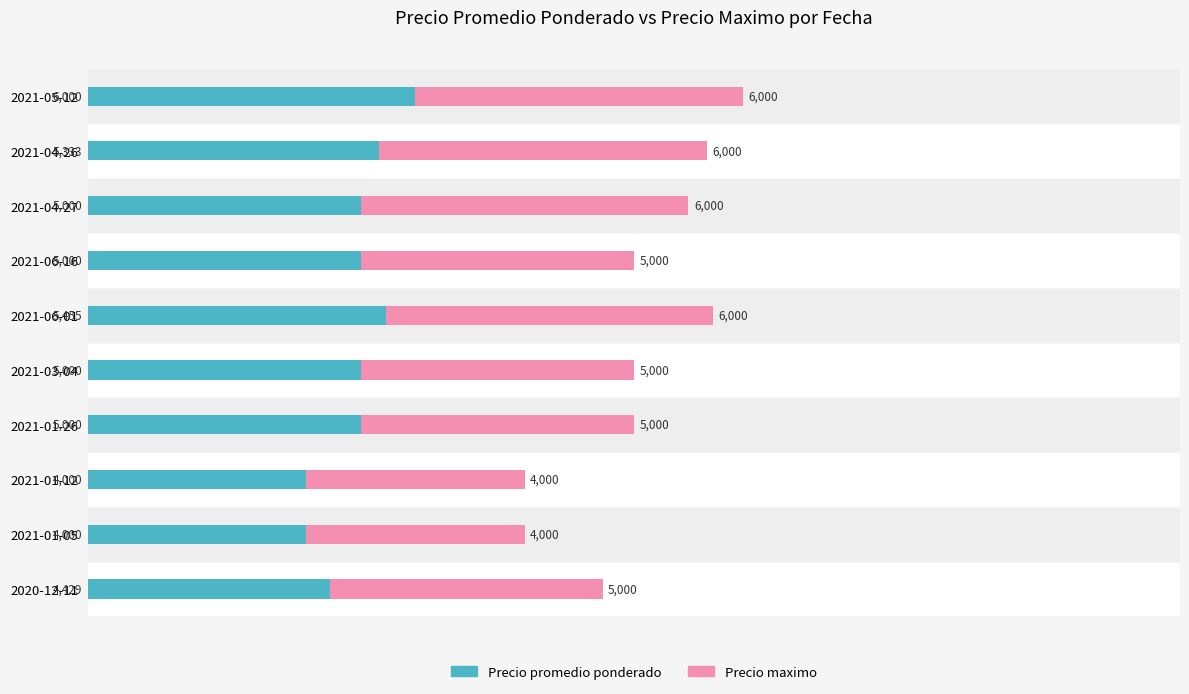

The value of Precio promedio ponderado at 2021-05-12 is 6000. True or false?

True